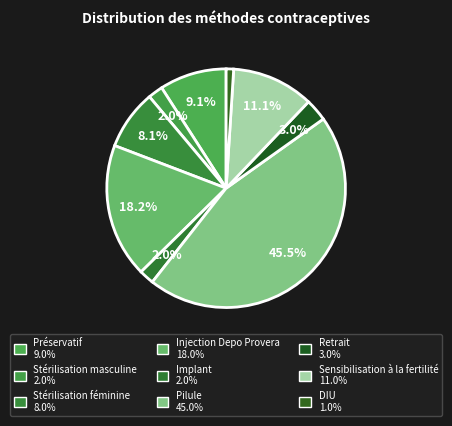

What is the smallest slice in the pie chart?

DIU